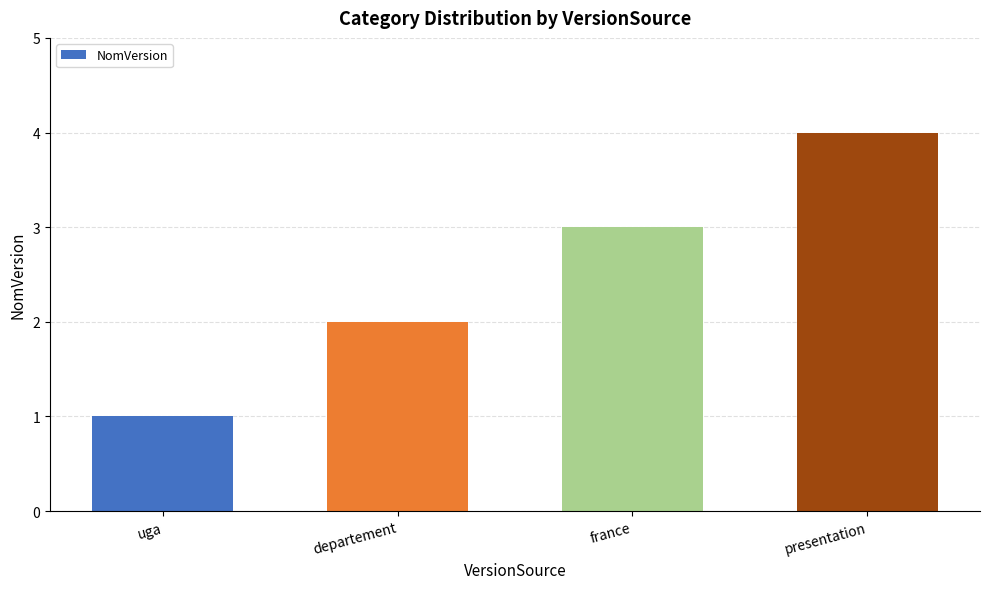

Reading left to right, extract all data points from this chart.

1	2	3	4